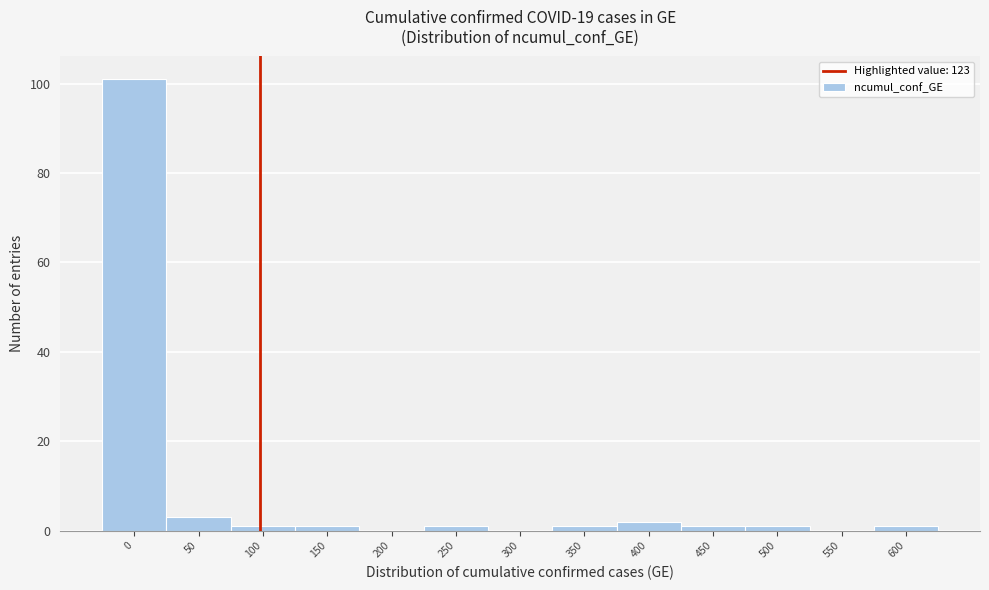

Reading left to right, what are all the values shown in this chart?

0=101	50=3	100=1	150=1	200=0	250=1	300=0	350=1	400=2	450=1	500=1	550=0	600=1